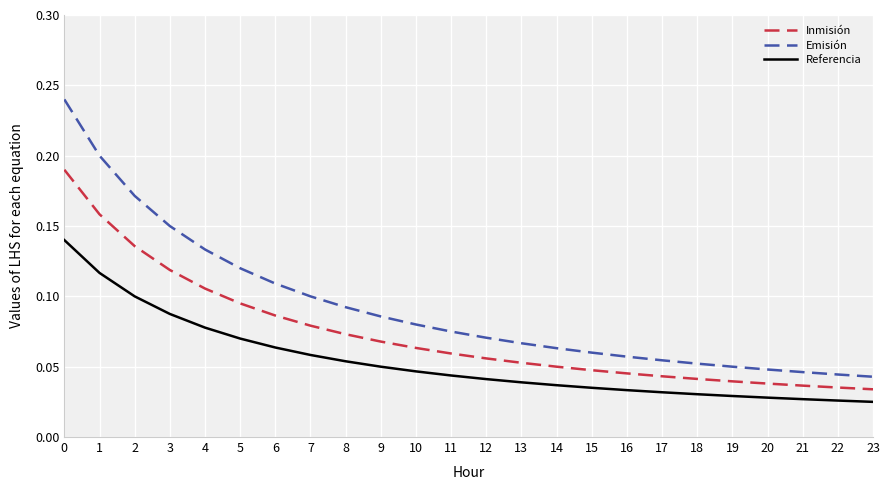

What is the total value across all series at 3?

0.4